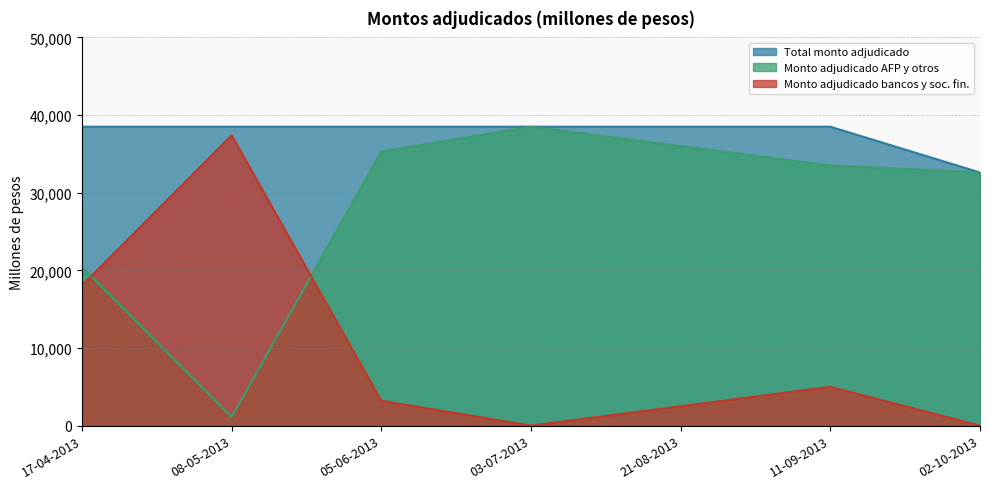

What is the average value of the Monto adjudicado AFP y otros series?

28206